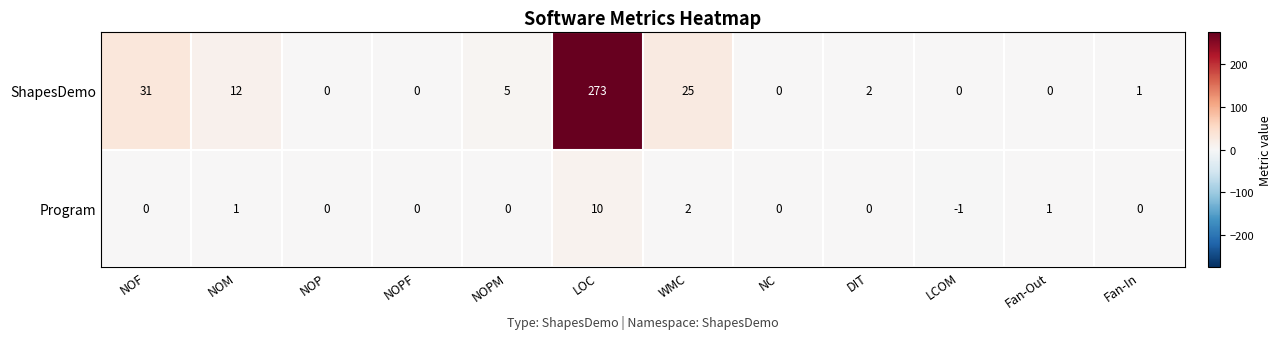

Reading right to left, what are all the values shown in this chart?

ShapesDemo: 1	0	0	2	0	25	273	5	0	0	12	31
Program: 0	1	-1	0	0	2	10	0	0	0	1	0